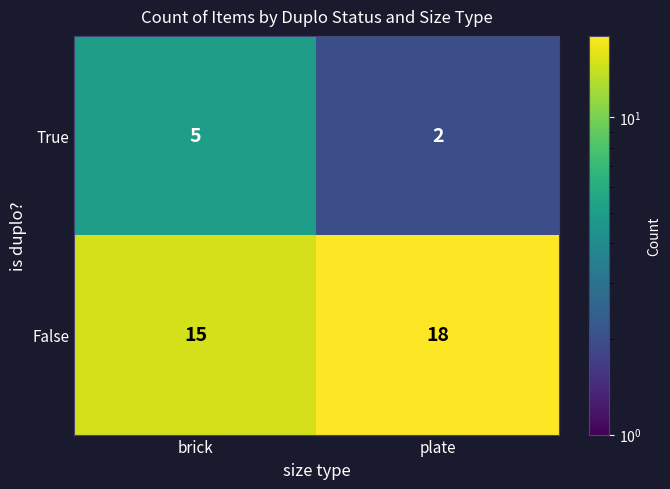

Which series has the largest total across all categories?

False